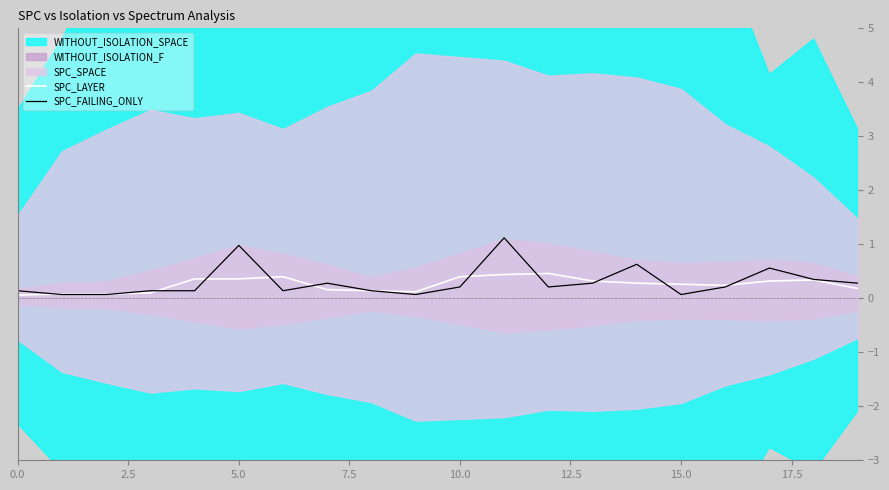

What is the difference between the SPC_LAYER values at 13 and 12?

0.1